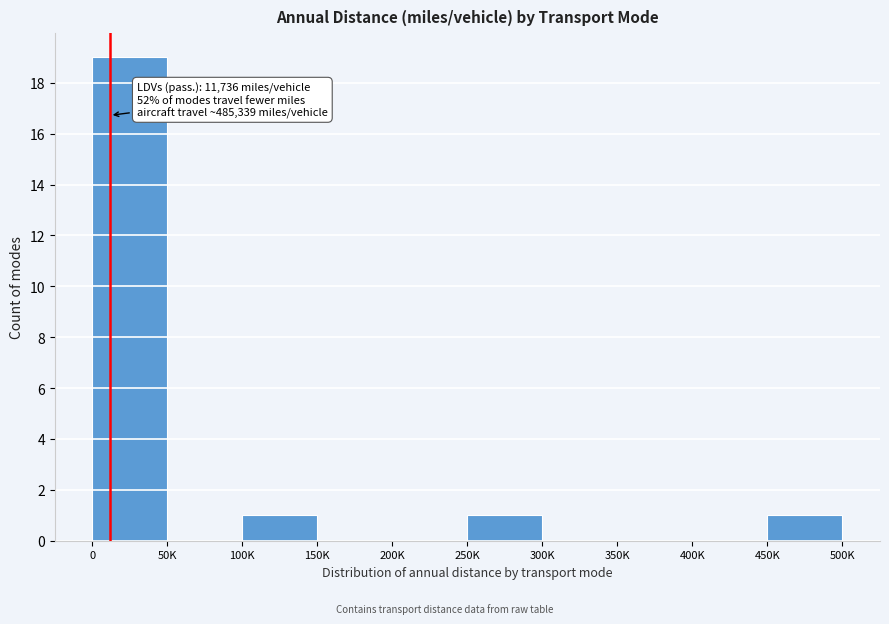

Reading left to right, what are all the values shown in this chart?

0=19	50K=0	100K=1	150K=0	200K=0	250K=1	300K=0	350K=0	400K=0	450K=1